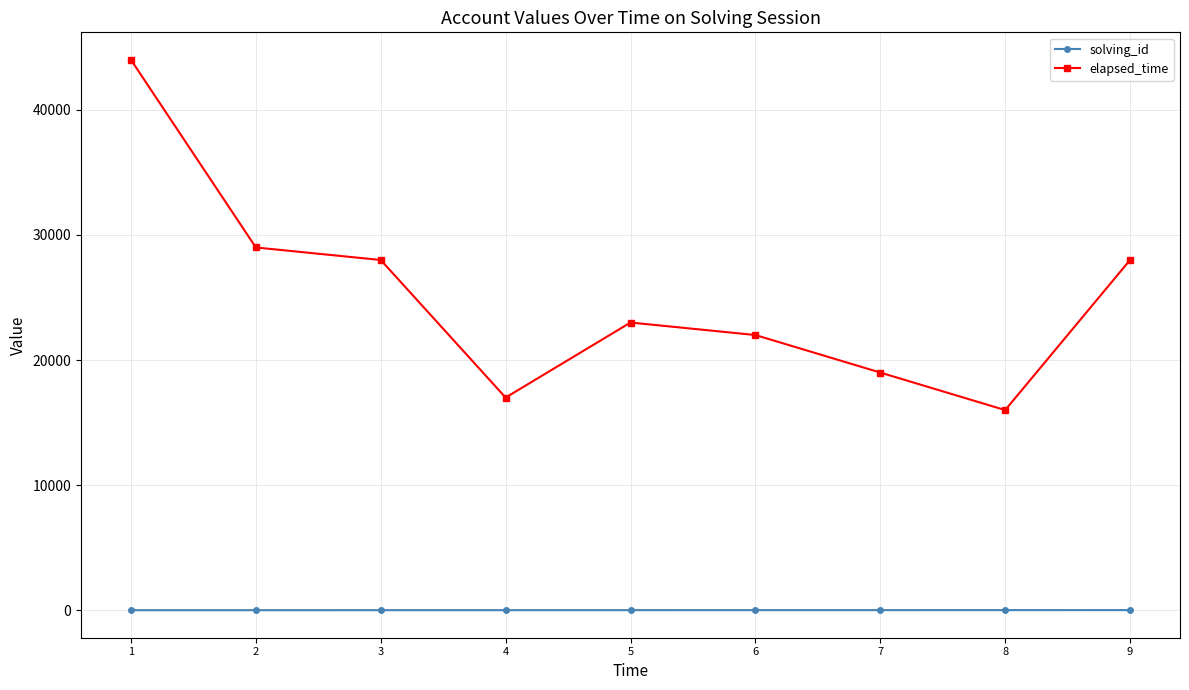

How many data points in solving_id are less than 5?

4